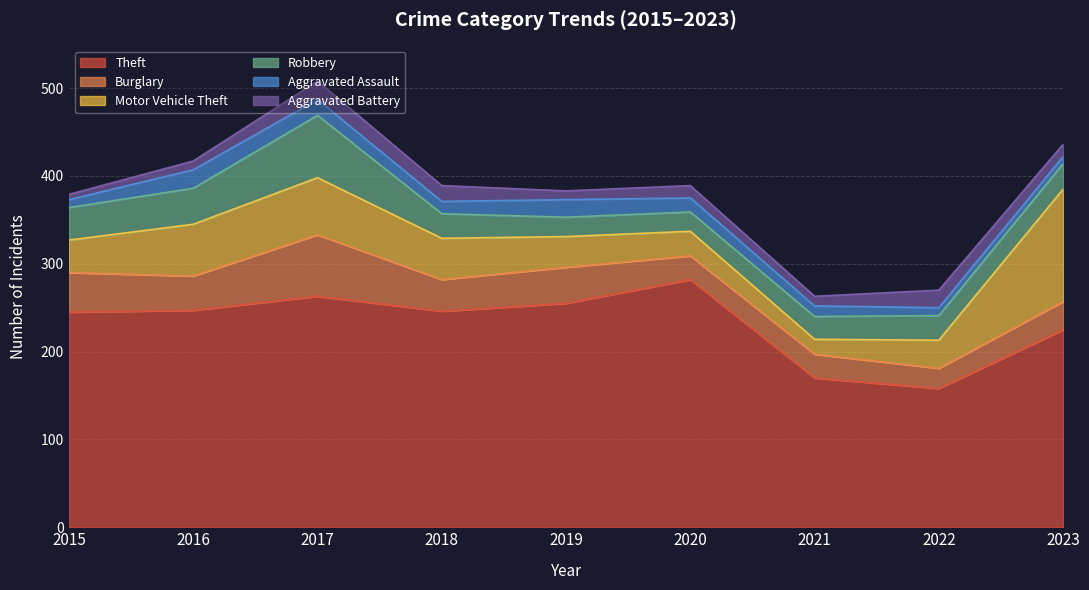

How many distinct data groups are displayed?

6